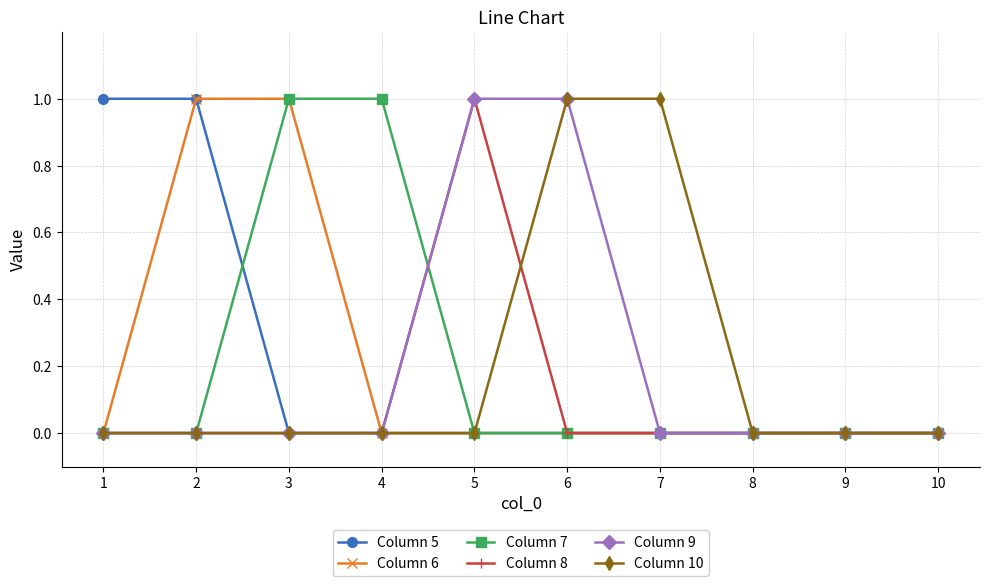

Is it true that Column 8 equals 1 at 8?

False